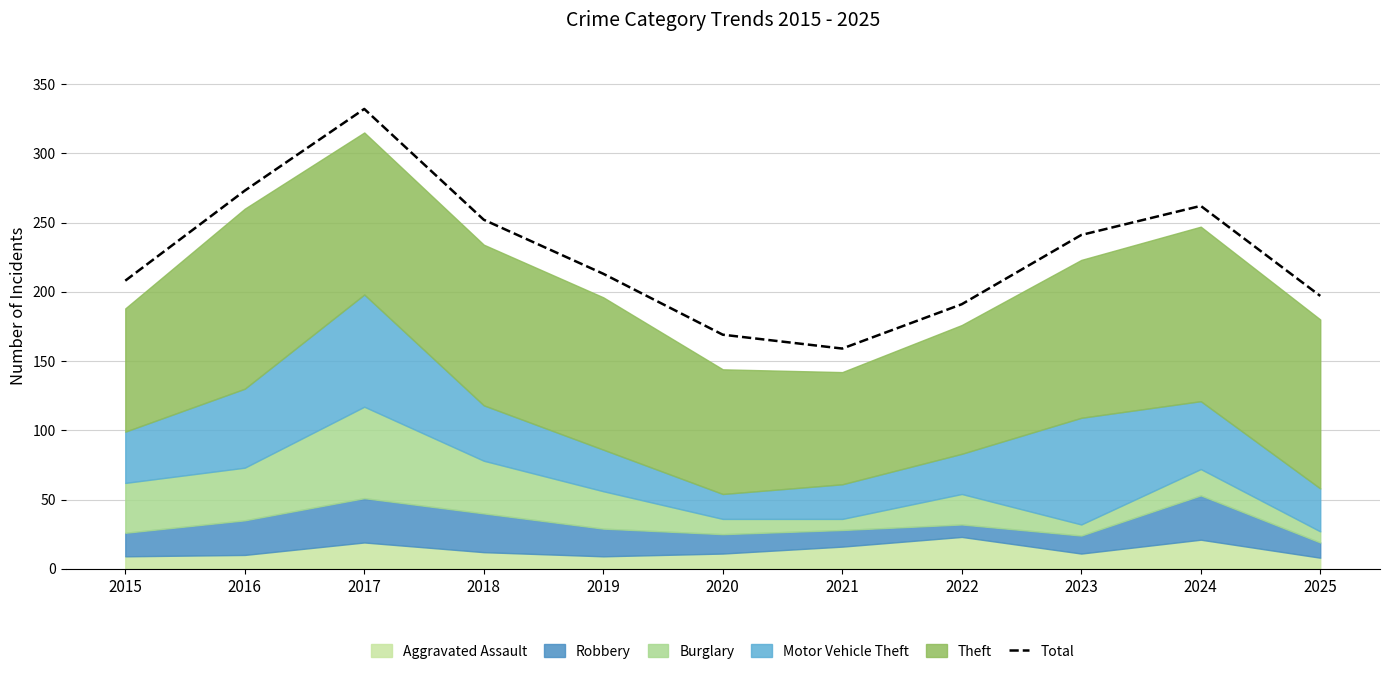

What is the ratio of the value at 2021 to the value at 2015?

0.8